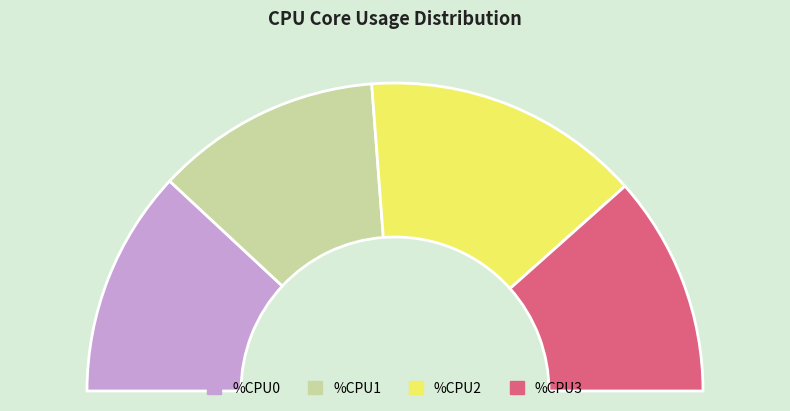

What is the change in value from %CPU0 to %CPU2?

+13.6